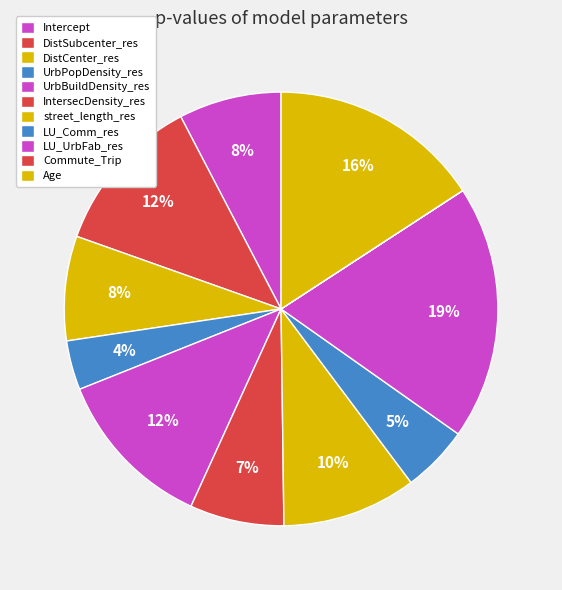

Combined, do UrbBuildDensity_res and LU_Comm_res account for over 50%?

No